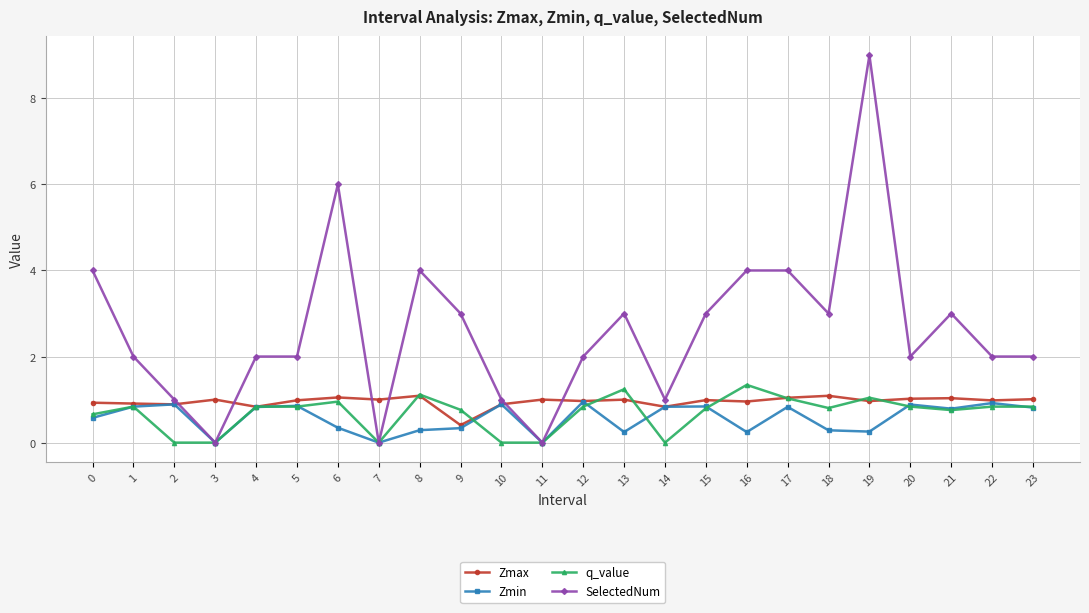

What is the difference between the highest and lowest values at 18?

2.7